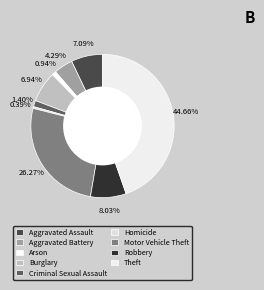

Is Homicide the majority of the pie?

No